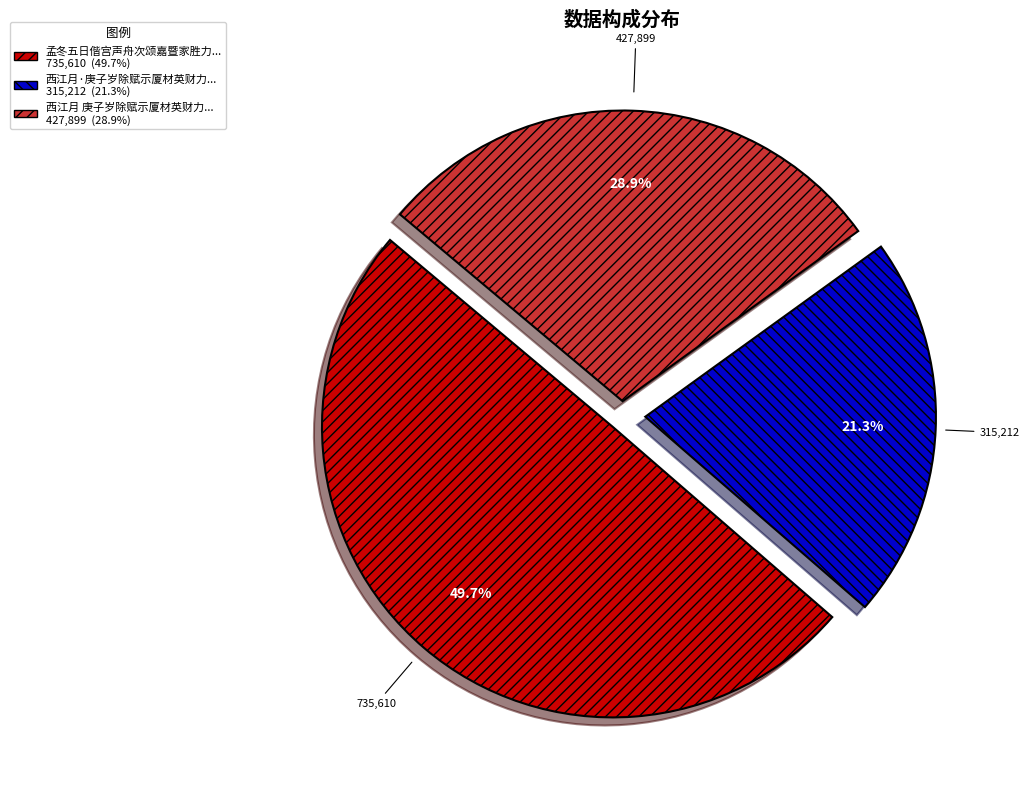

Does any single category account for the majority?

No